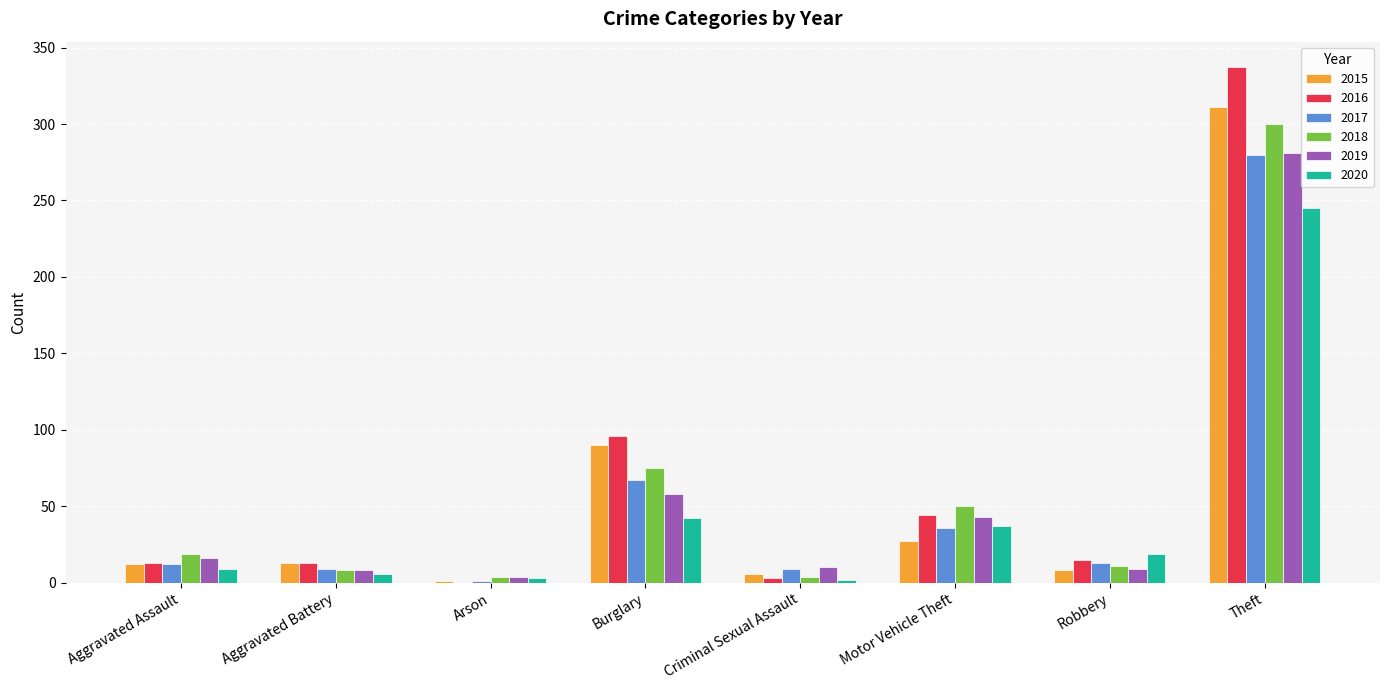

Which series has the largest range (max minus min)?

2016